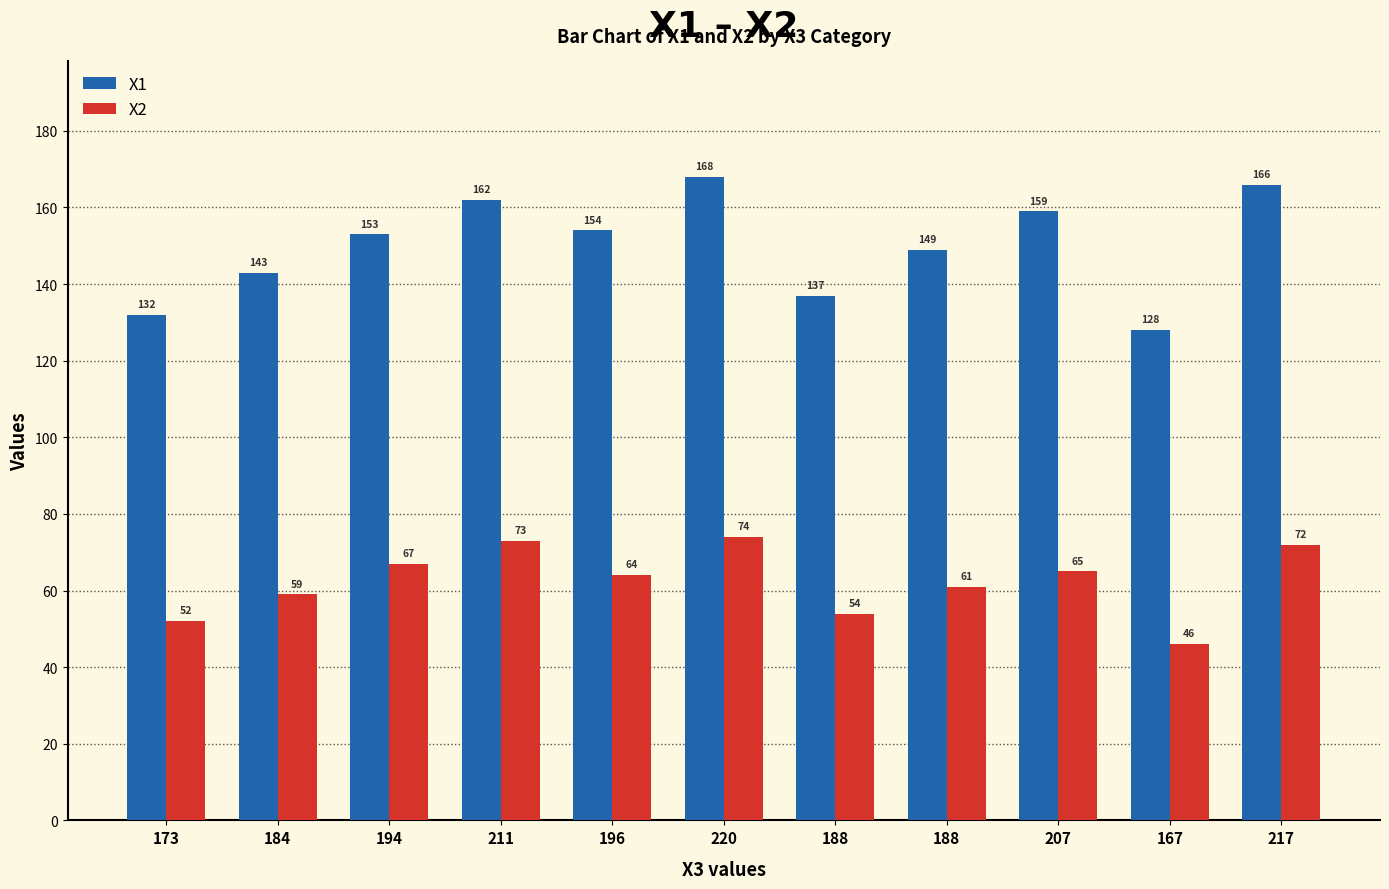

Reading left to right, extract all data points from this chart.

X1: 132	143	153	162	154	168	137	149	159	128	166
X2: 52	59	67	73	64	74	54	61	65	46	72